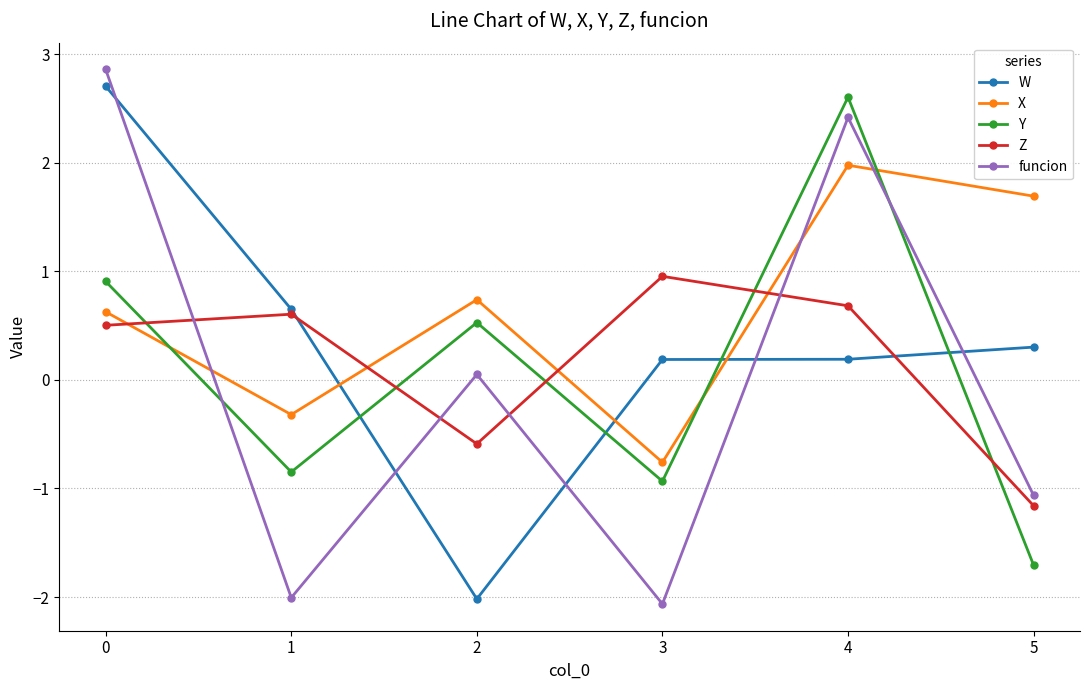

At which category is the sum across all series the highest?

4